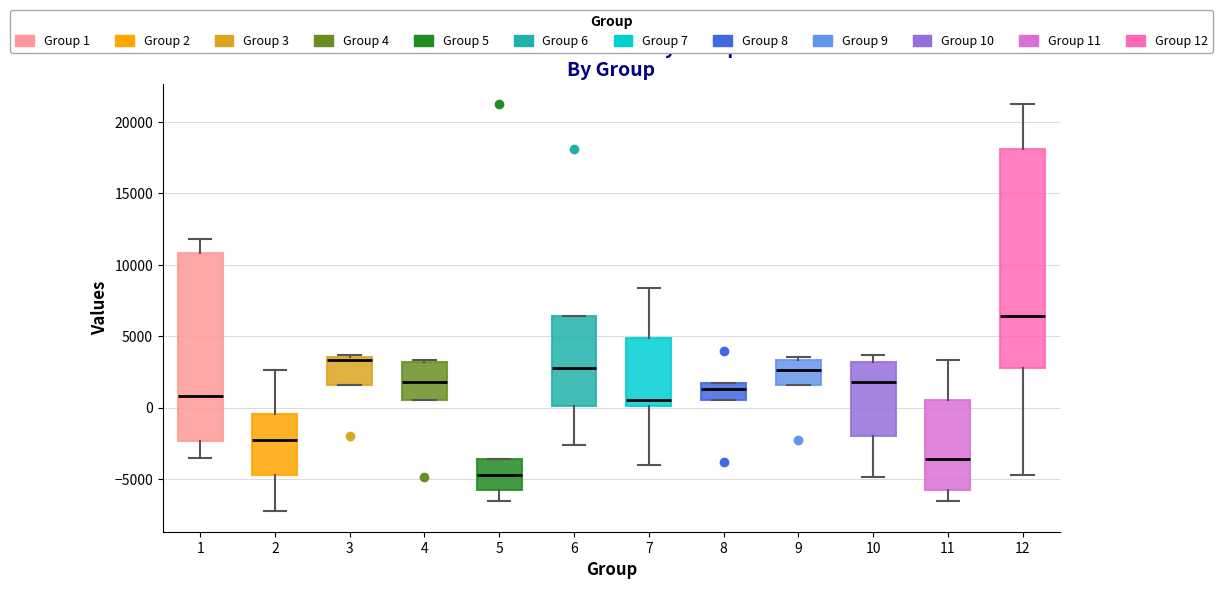

Reading left to right, read every box against the y-axis: the position of its median line, the range the box covers, and the ends of its whiskers. The values are not printed on the chart, so give them approximately, as read against the axis.

1: median 1000, box -2500 to 11000, whiskers -3500 to 12000
2: median -2500, box -4500 to -500, whiskers -7500 to 2500
3: median 3500 (just below the box's upper edge), box 1500 to 3500, whiskers 1500 to 3500 (just above the box's upper edge)
4: median 2000, box 500 to 3000, whiskers 500 to 3500
5: median -4500, box -6000 to -3500, whiskers -6500 to -3500
6: median 3000, box 0 to 6500, whiskers -2500 to 6500
7: median 500, box 0 to 5000, whiskers -4000 to 8500
8: median 1500 (inside the box), box 500 to 1500, whiskers 500 to 1500
9: median 2500, box 1500 to 3500, whiskers 1500 to 3500 (just above the box's upper edge)
10: median 2000, box -2000 to 3000, whiskers -5000 to 3500
11: median -3500, box -6000 to 500, whiskers -6500 to 3500
12: median 6500, box 3000 to 18000, whiskers -4500 to 21000